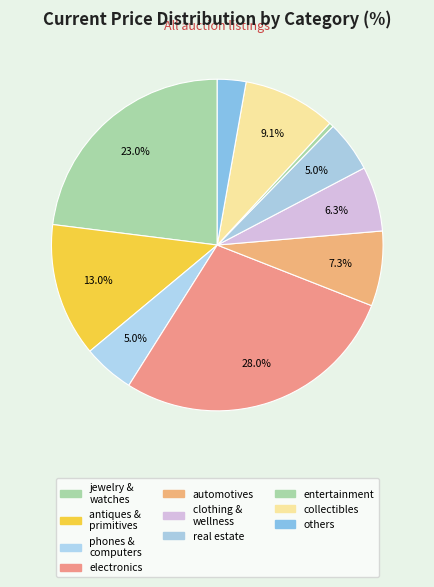

Which slice is the smallest?

entertainment